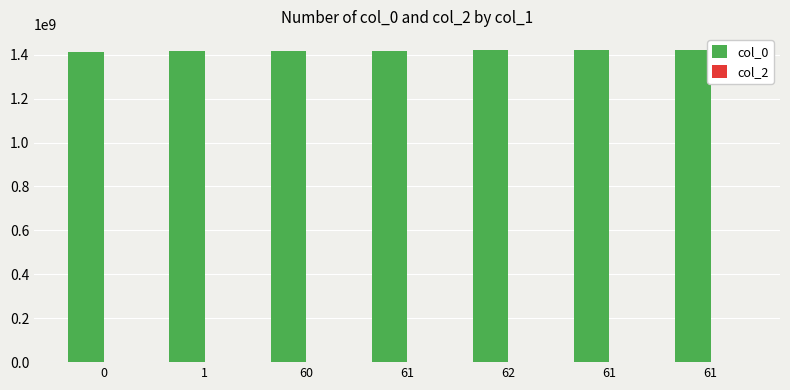

How many data points are less than 1416341537?

3